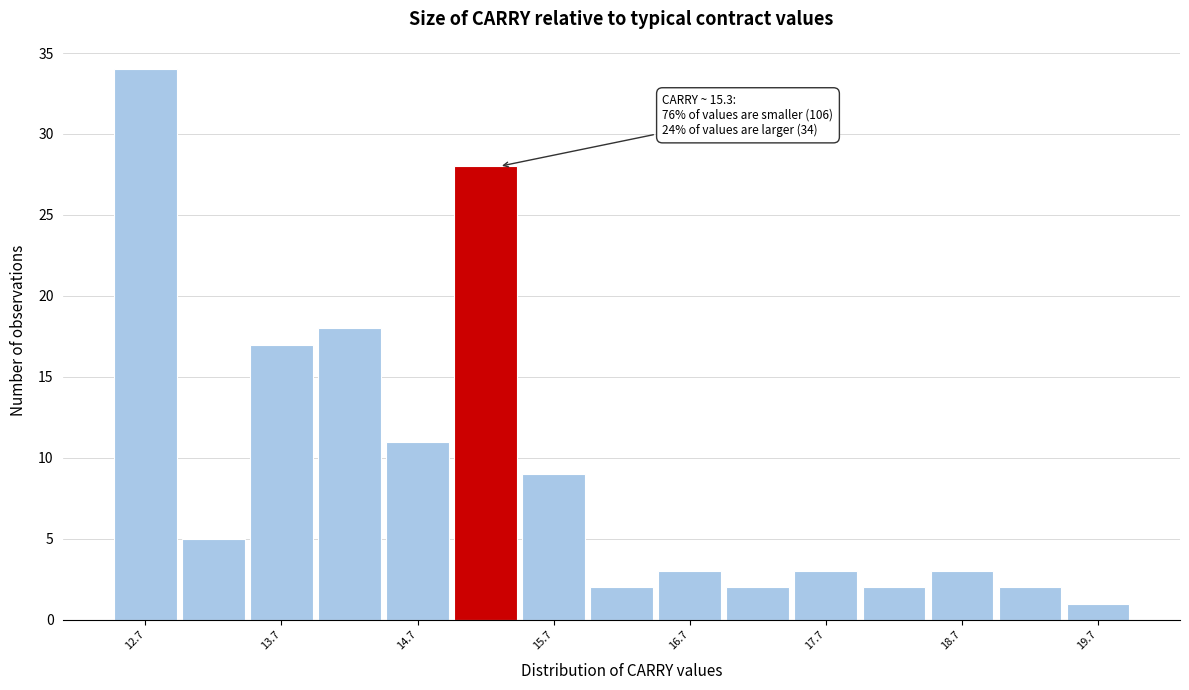

Over which range of the x-axis is the bar tallest?

12.45 to 12.95